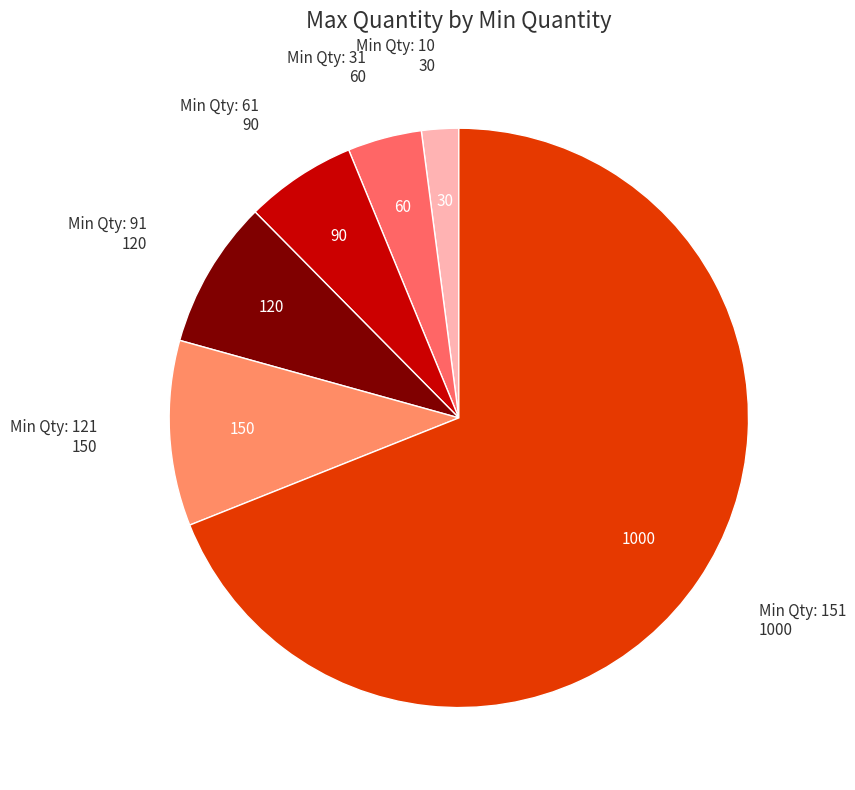

Is there a majority slice in this chart?

Yes